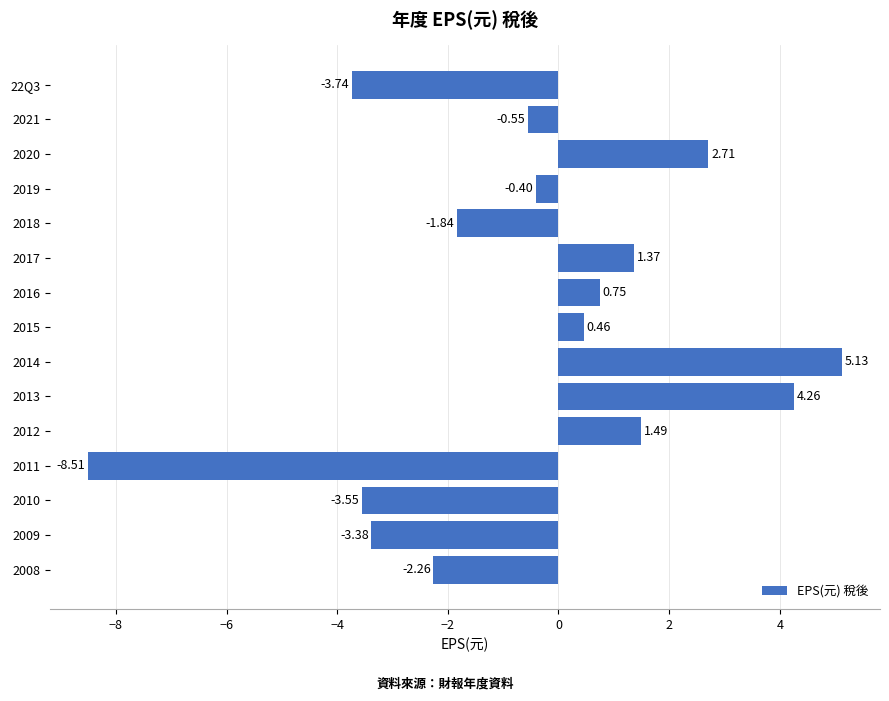

Rank the categories by value from highest to lowest.

2014, 2013, 2020, 2012, 2017, 2016, 2015, 2019, 2021, 2018, 2008, 2009, 2010, 22Q3, 2011